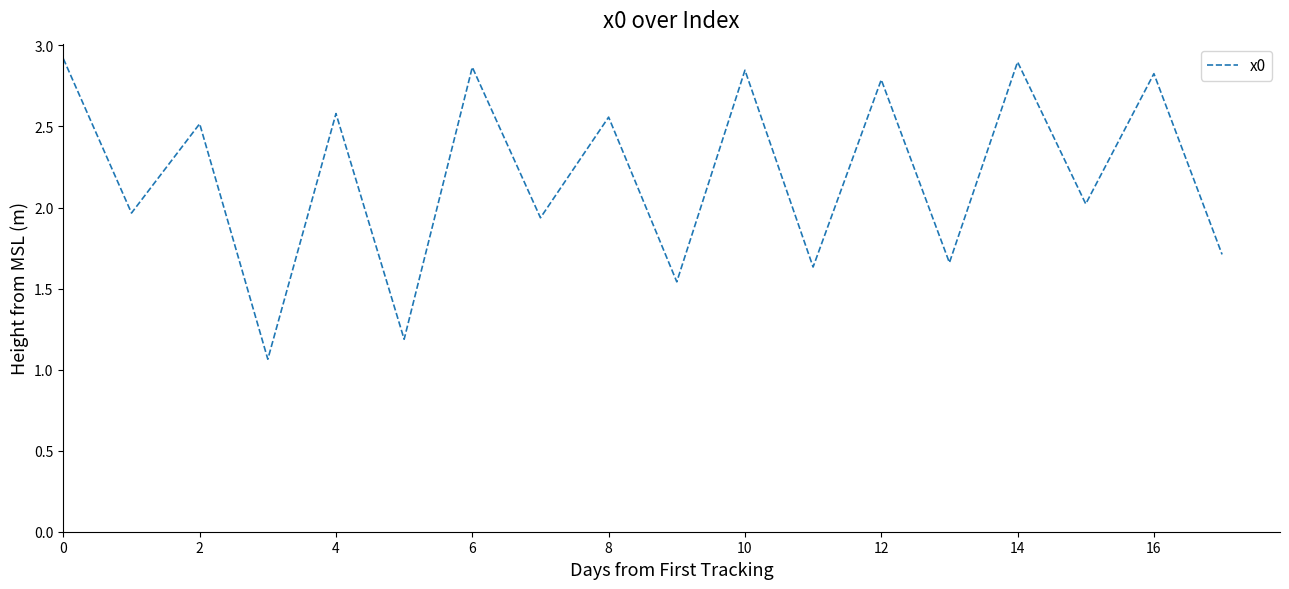

How many lines are shown in the chart?

1